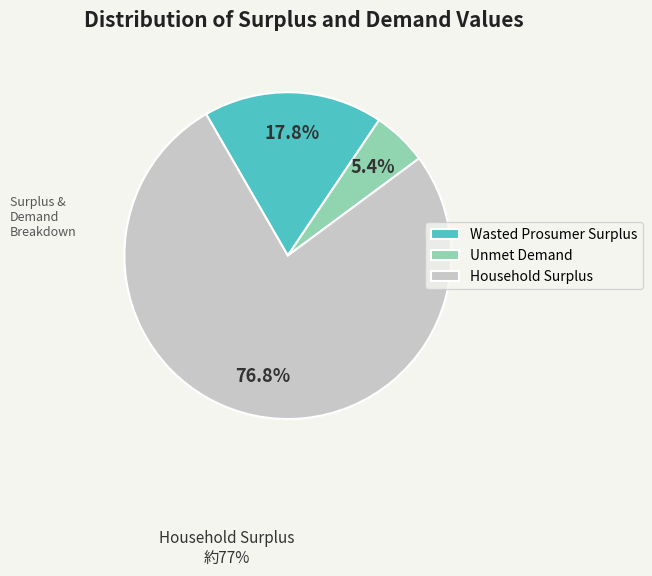

Count the number of slices in the pie.

3